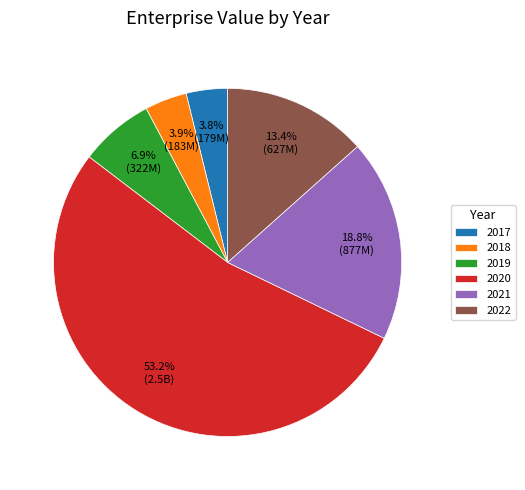

How many segments does this pie chart have?

6